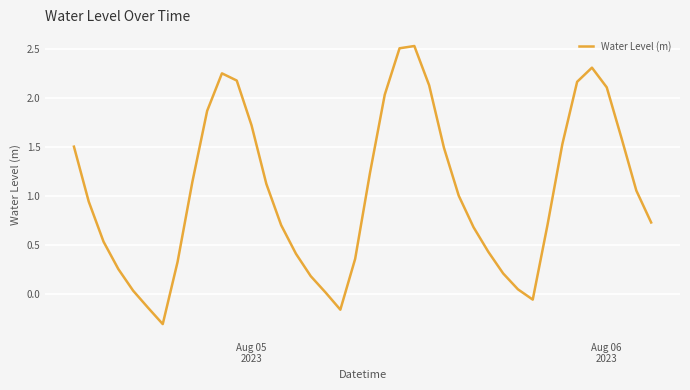

What is the maximum value shown in the chart?

2.5